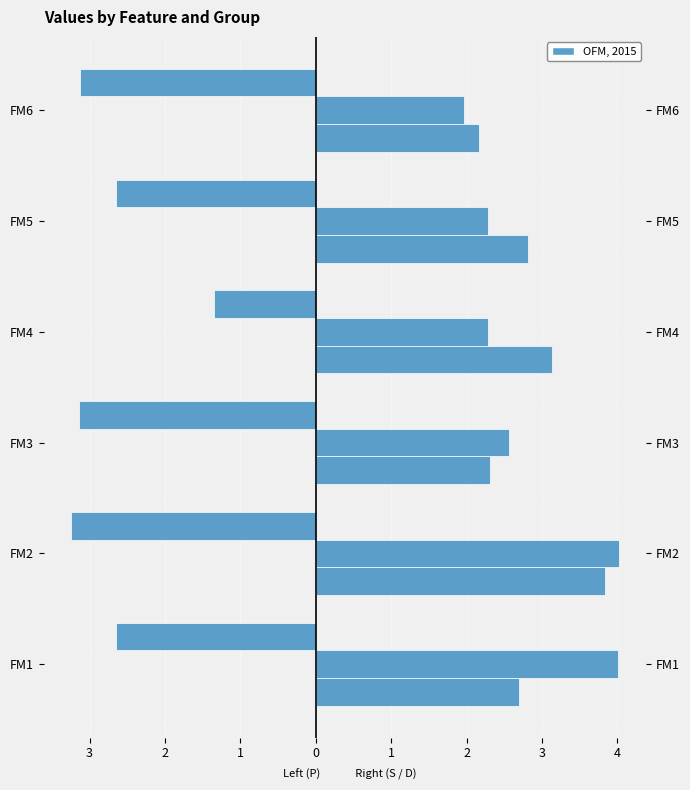

How many bars are there in each group?

3